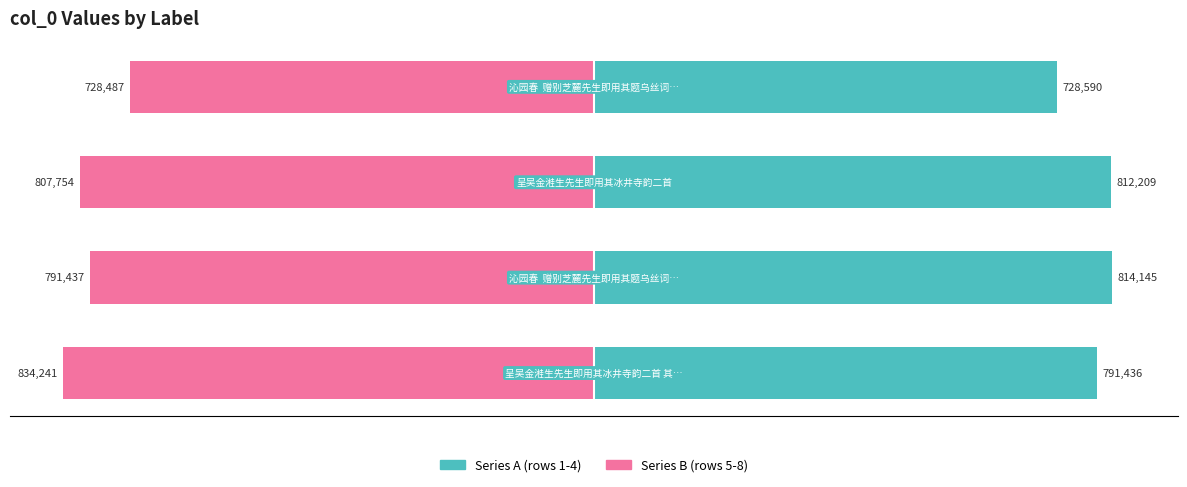

At how many categories does at least one series exceed 85?

4